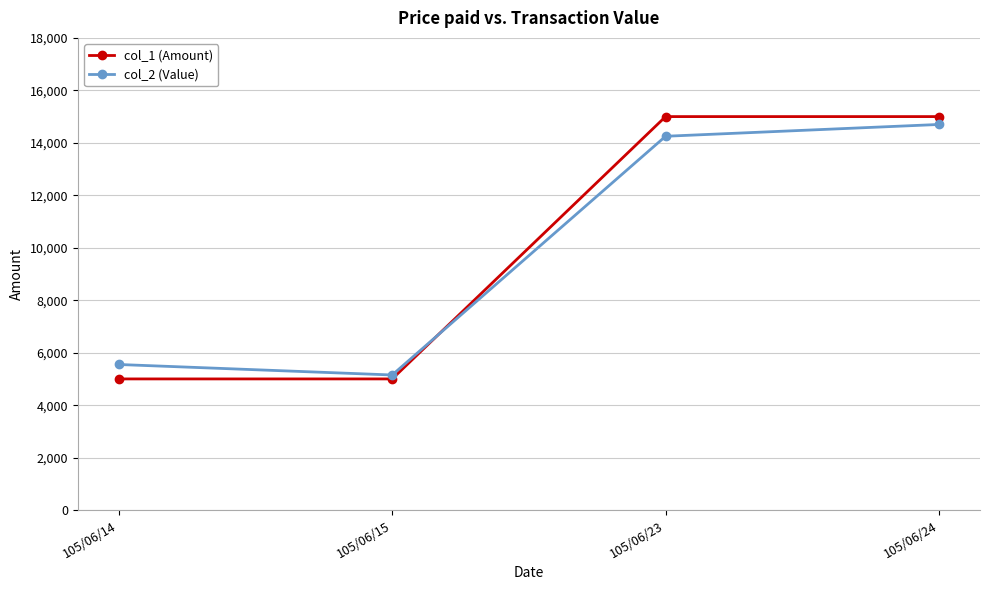

What is the total value across all series at 105/06/24?

29700